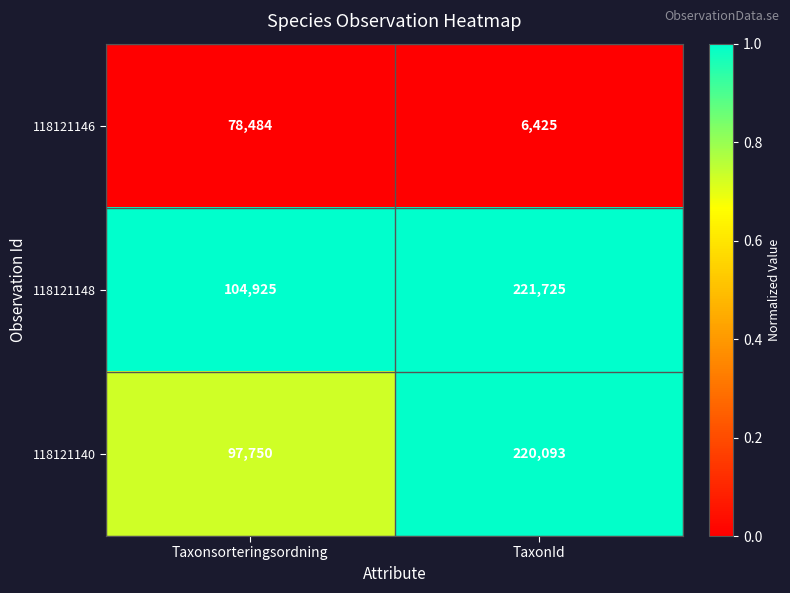

What is the average value of the 118121140 series?

158922